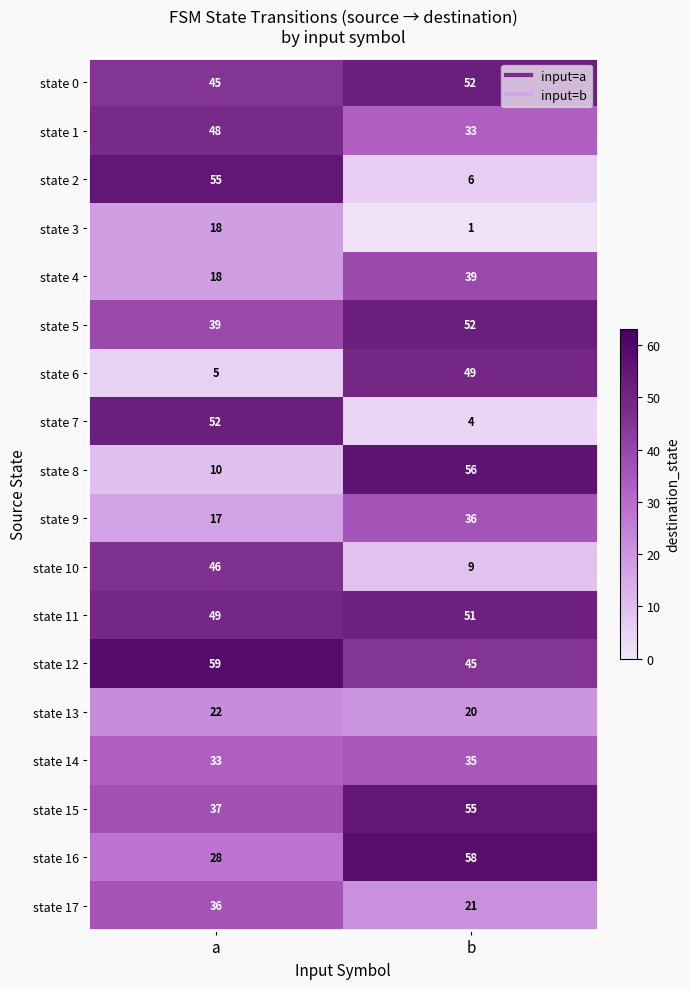

List the labels in order of state 14 value, smallest first.

a, b